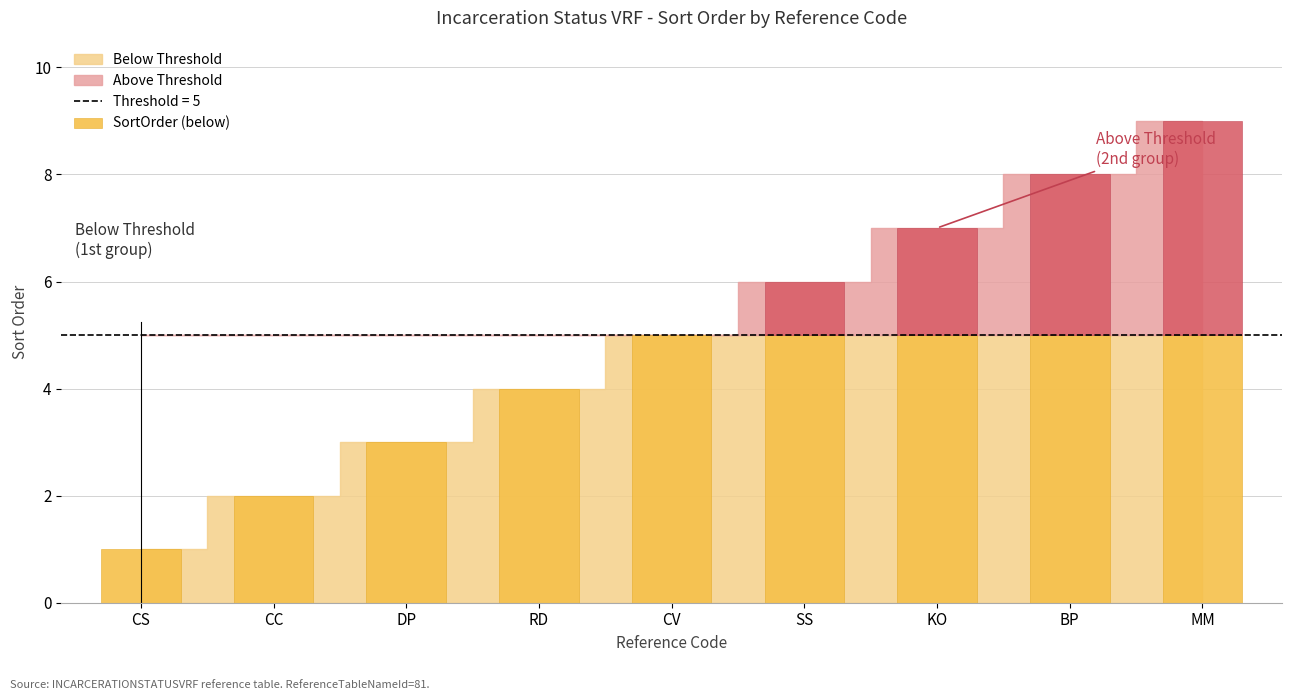

How many data points are above 5?

4